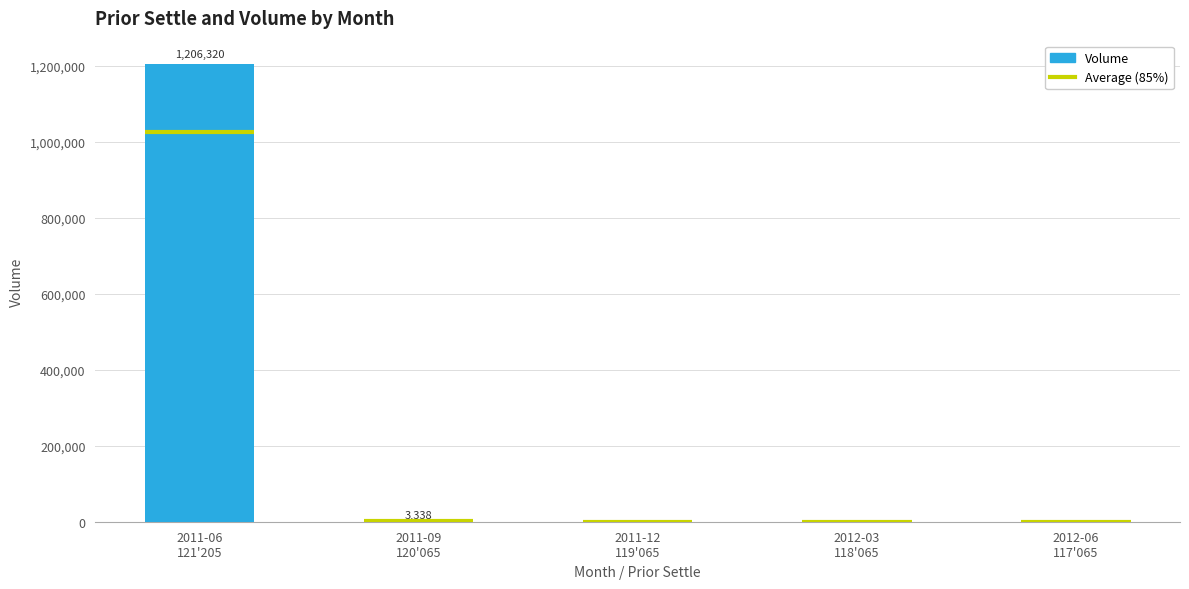

What is the label of the 3rd bar from the left?

2011-12
119'065